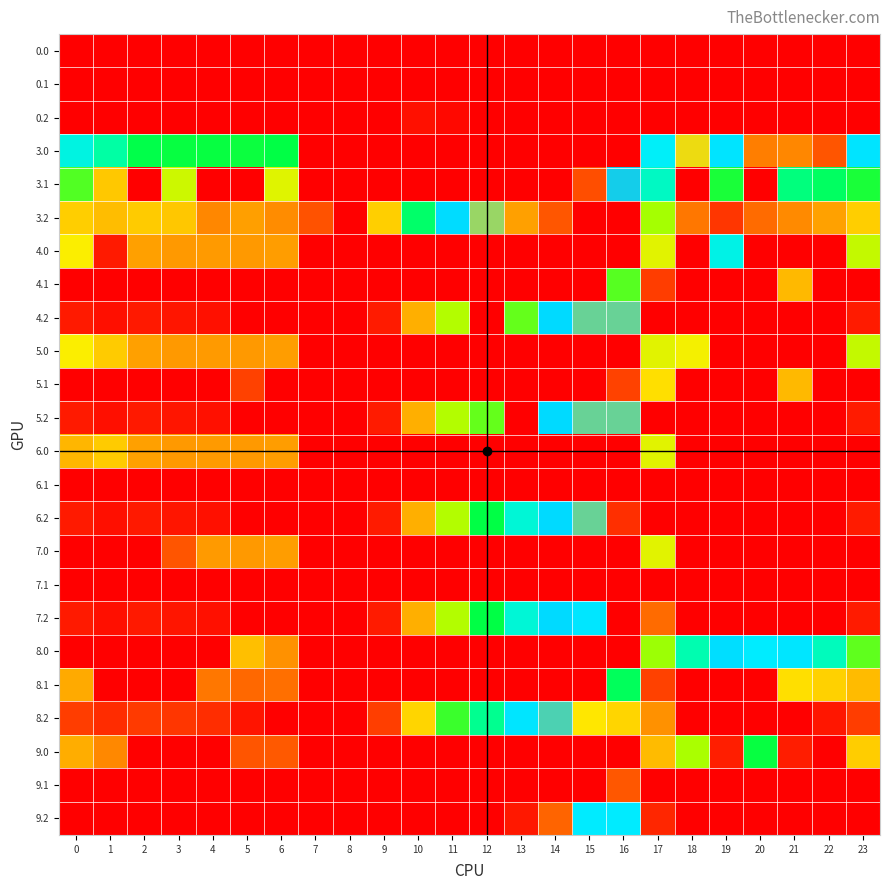

Between 10 and 12, which is larger?

10